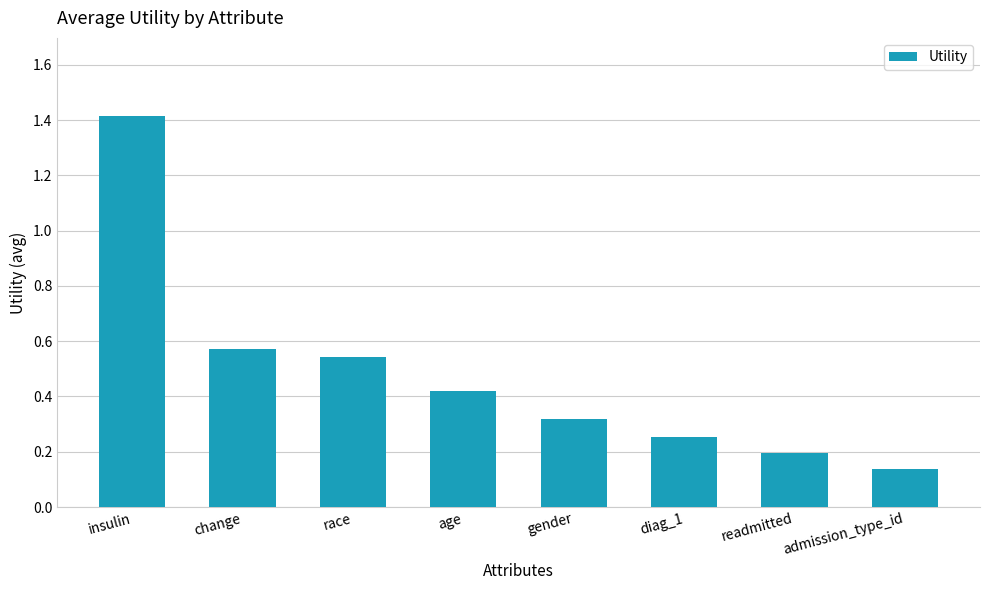

Does the chart contain stacked bars?

No